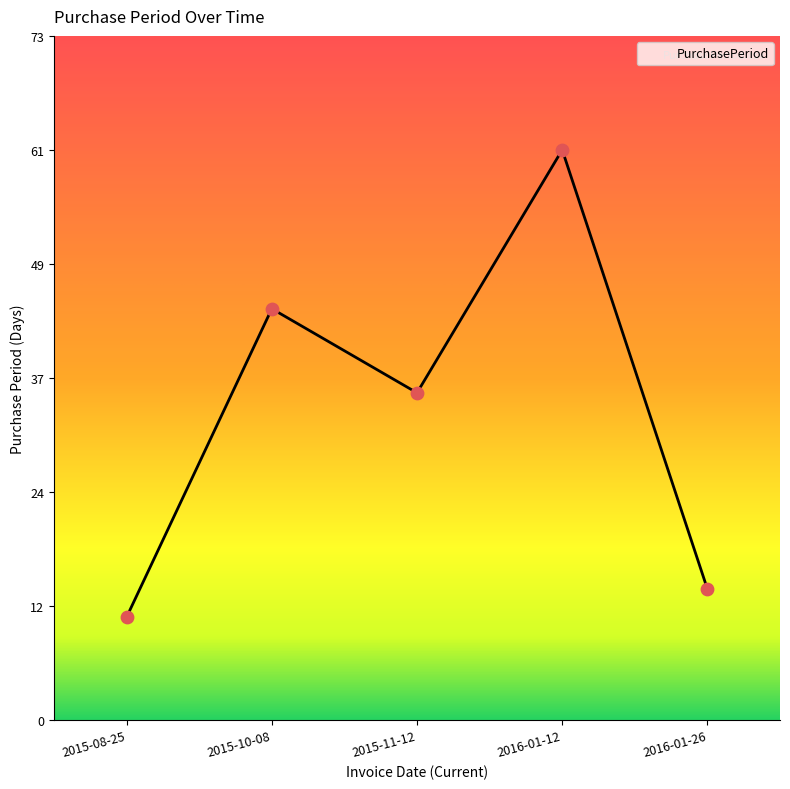

Approximately how many times larger is the value at 2016-01-12 compared to 2015-10-08?

1.4